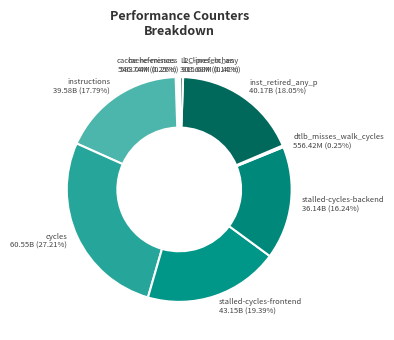

Which slice is the largest?

cycles